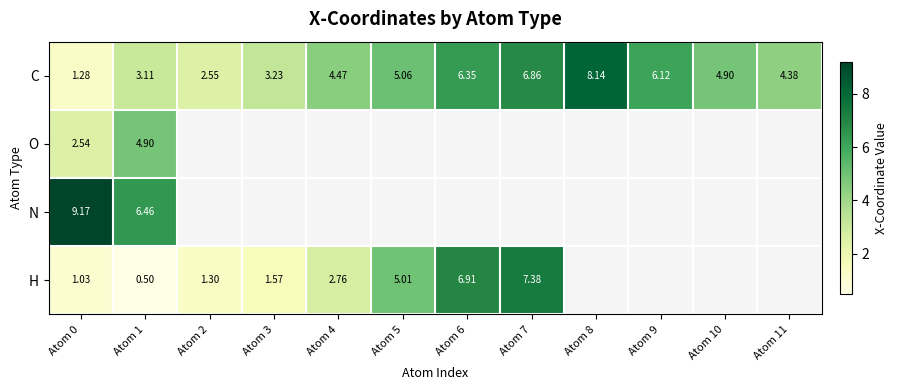

What is the average value of the C series?

4.7